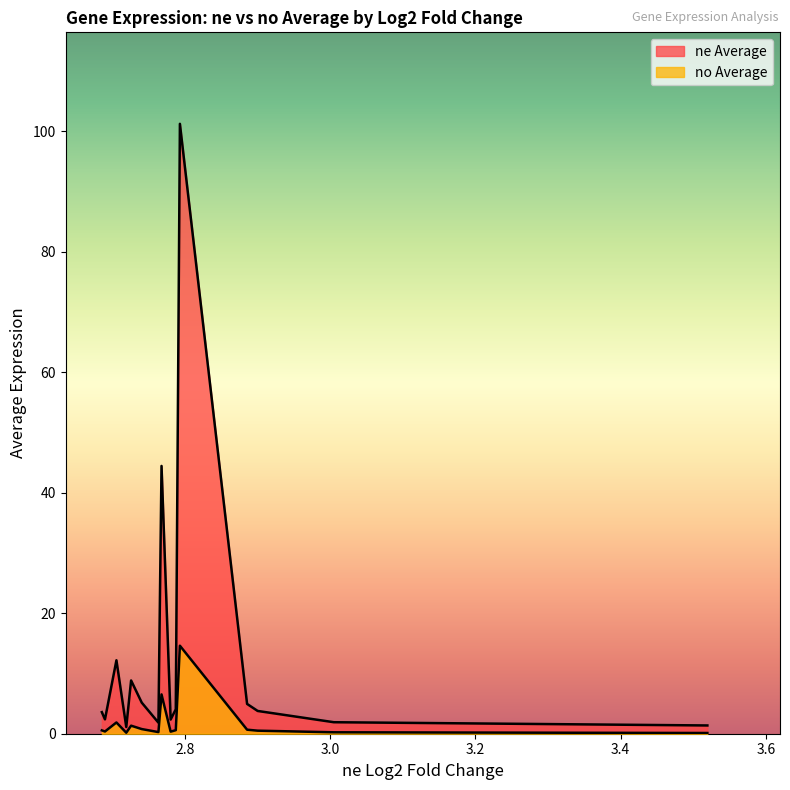

How many lines are shown in the chart?

2